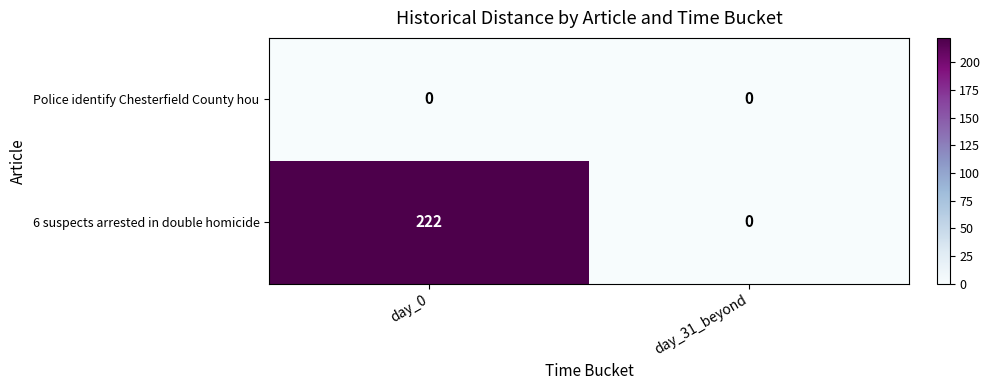

The Police identify Chesterfield County hou series shows 0 at day_31_beyond. True or false?

True